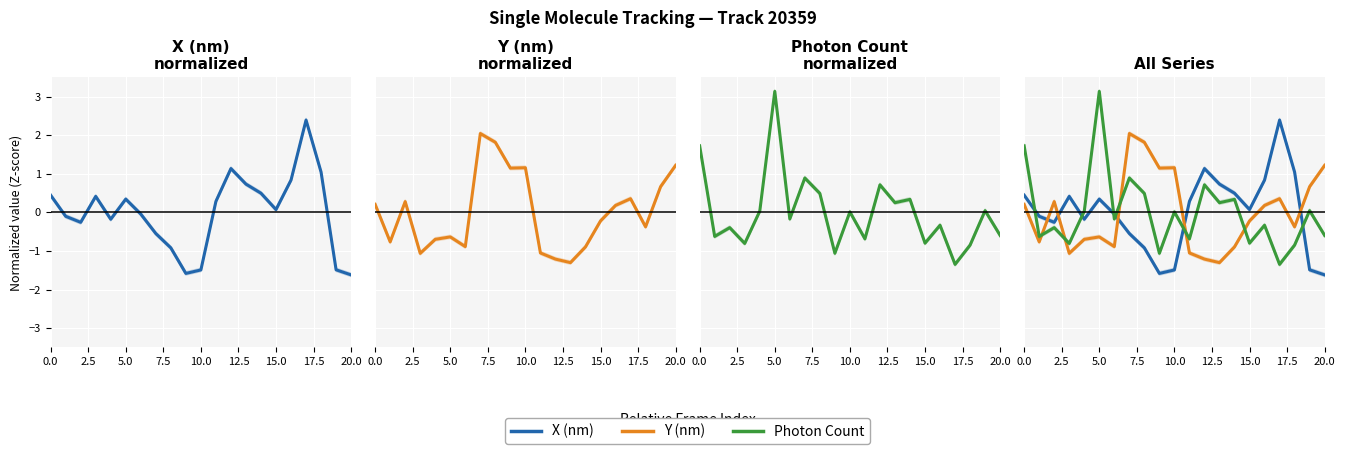

List the series in order of their peak value, lowest first.

Y (nm), X (nm), Photon Count